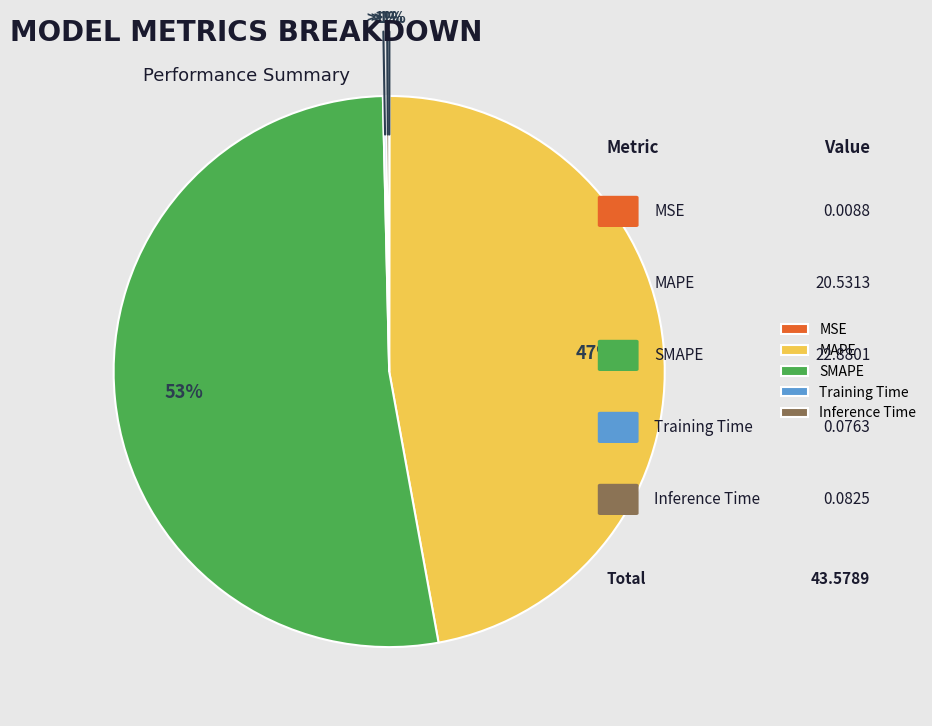

What percentage do MAPE and Training Time together represent?

47.3%